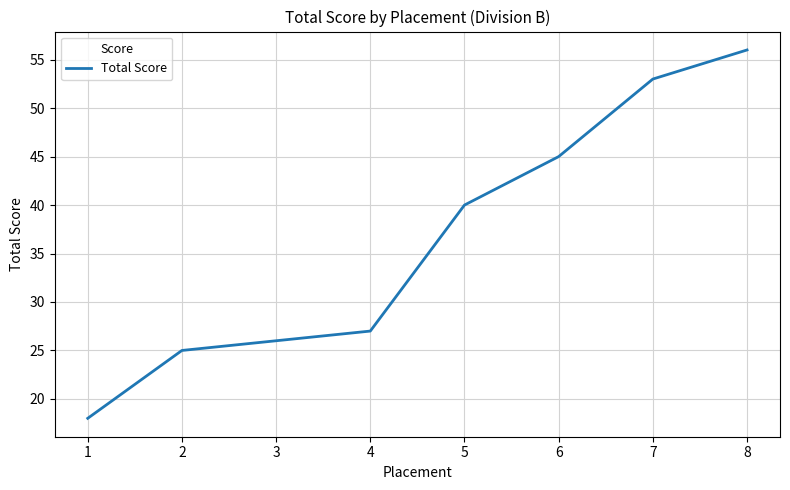

What is the sum of all values?

290